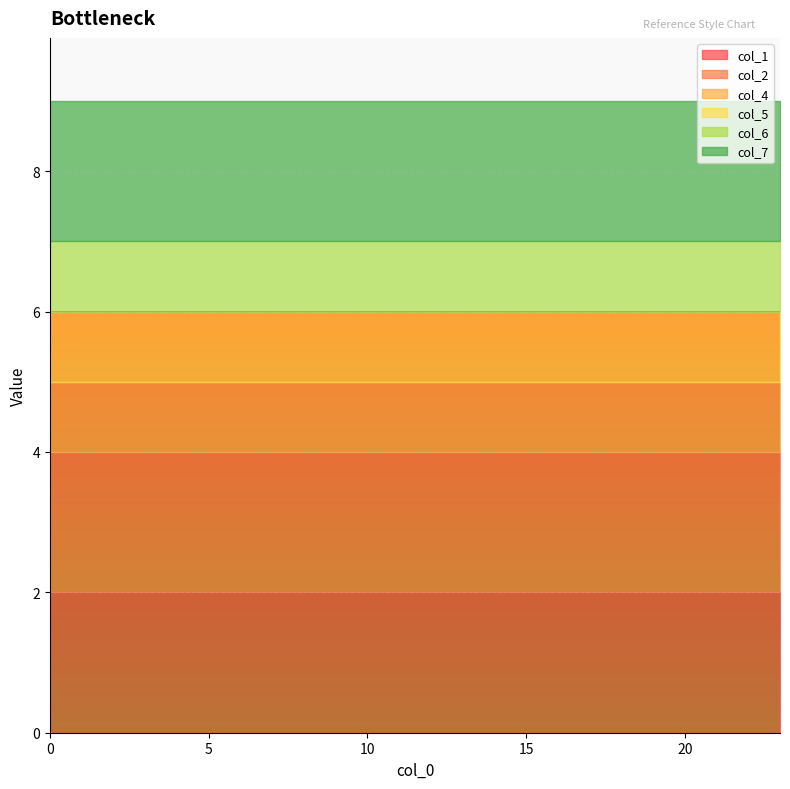

Is the value of col_6 at 4 greater than the value of col_2 at 11?

No